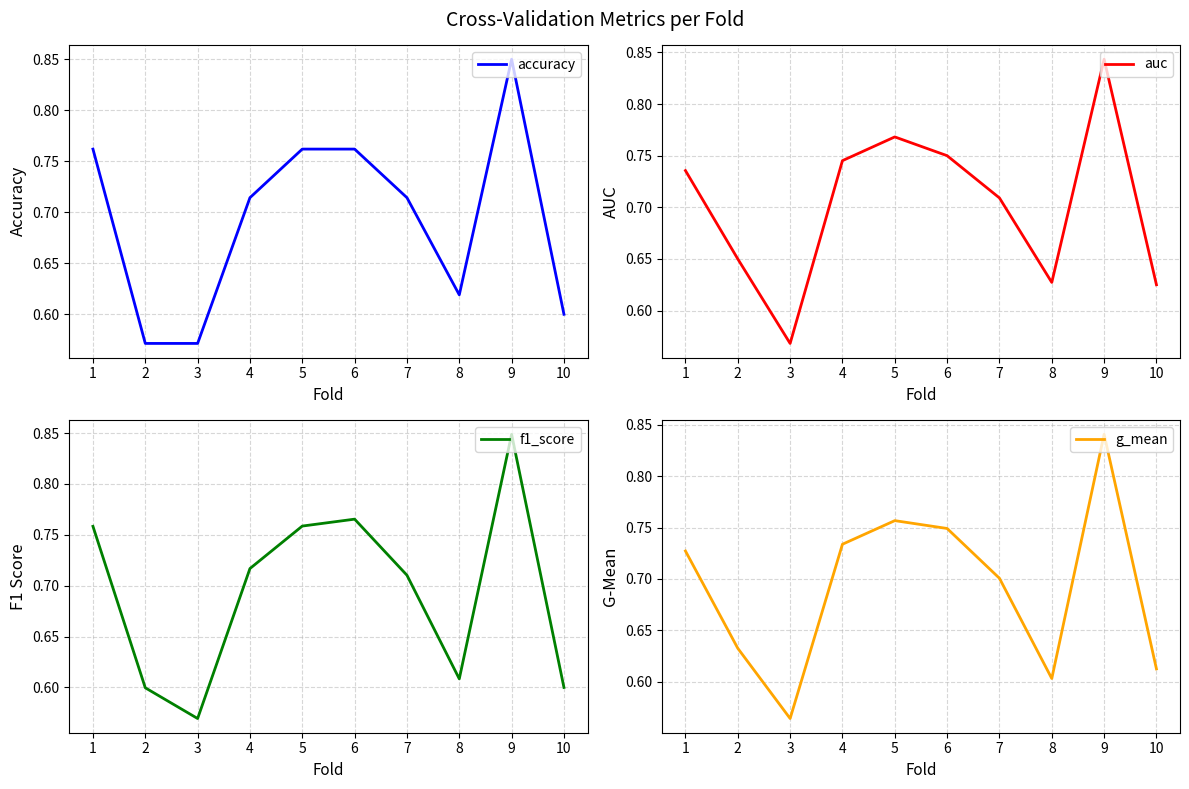

At which category is the sum across all series the highest?

9